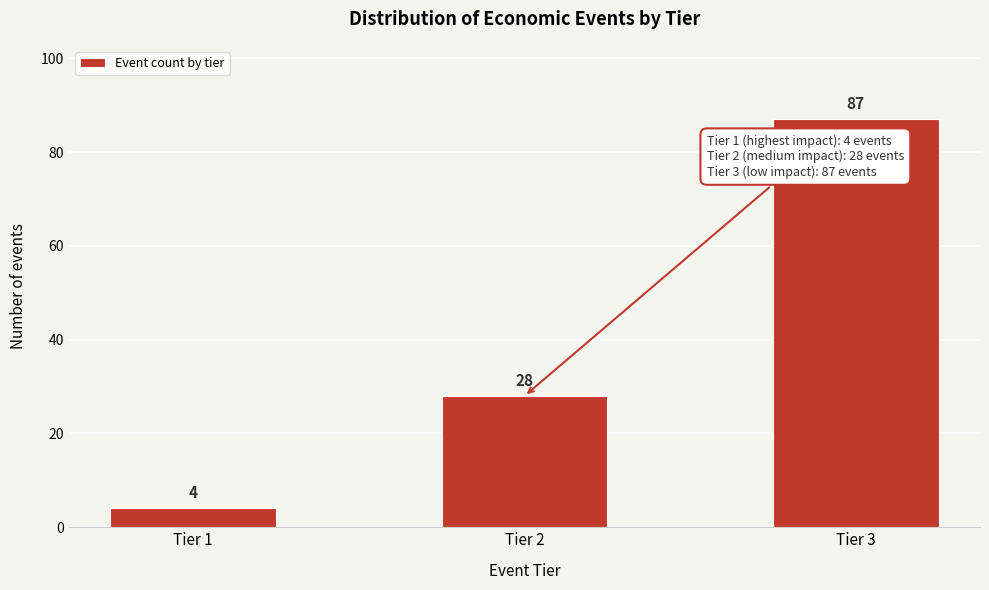

Reading left to right, transcribe all the data shown in this chart.

Tier 1=4	Tier 2=28	Tier 3=87